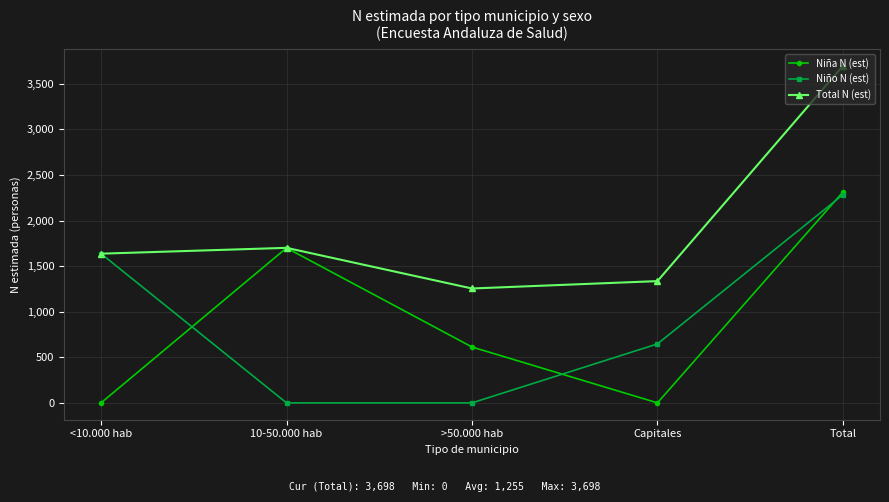

What is the total value across all series at <10.000 hab?

3274